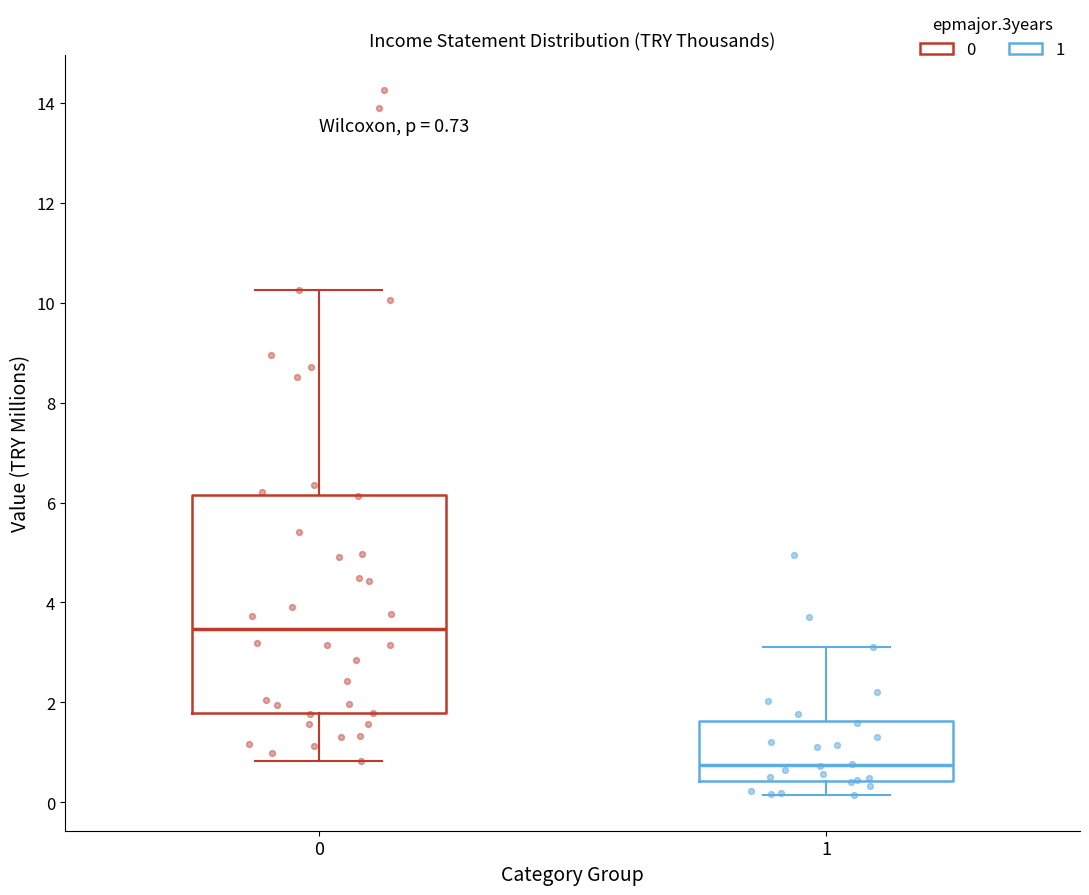

Which box has the lowest median line?

1